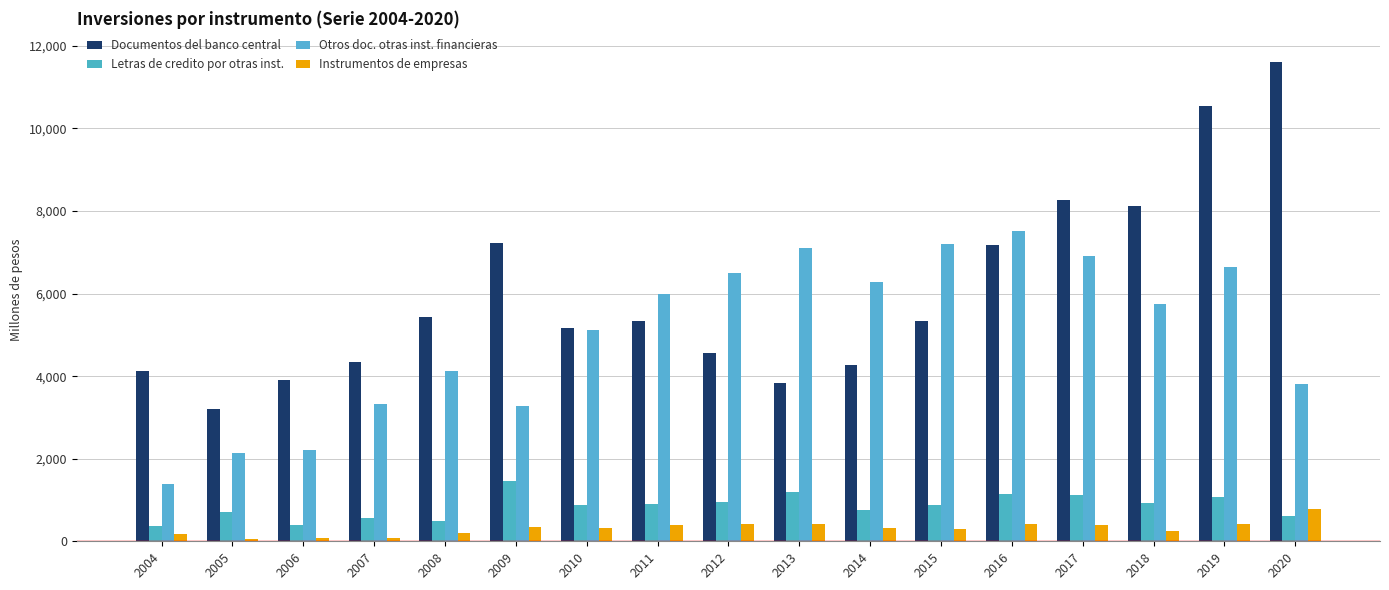

How many groups of bars are there?

17